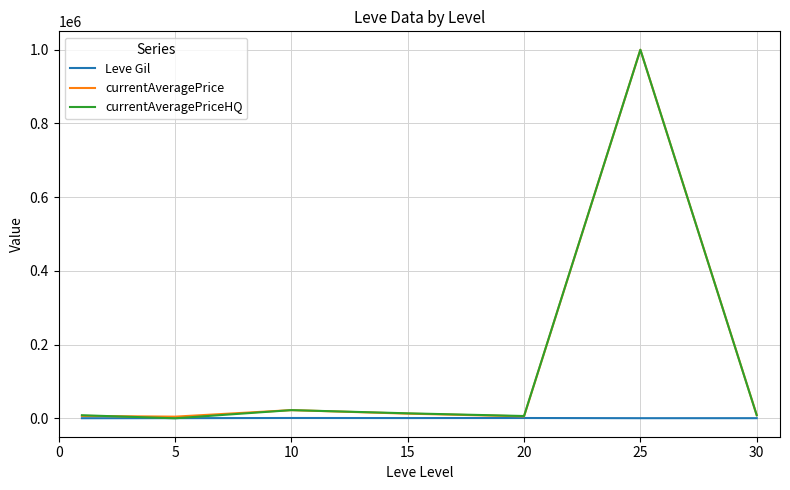

How many categories are shown in the chart?

7